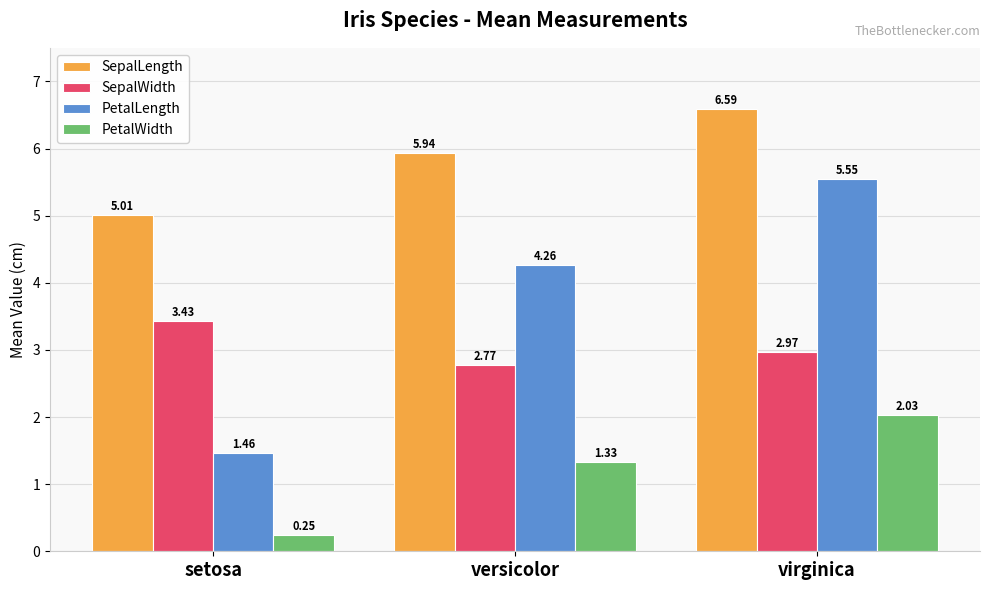

What is the label of the 3rd bar from the right?

setosa